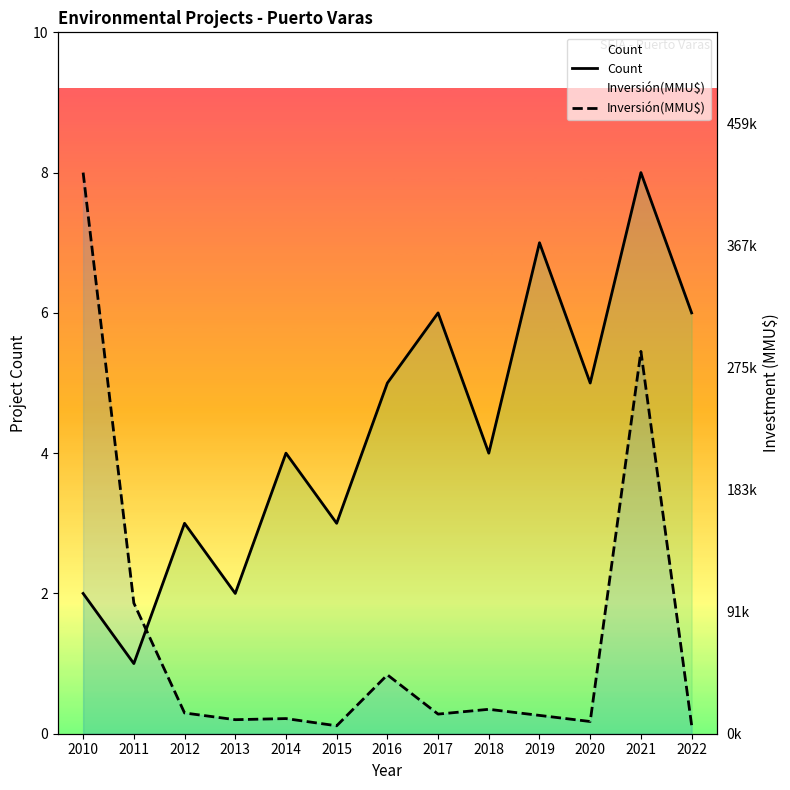

How many lines are shown in the chart?

2